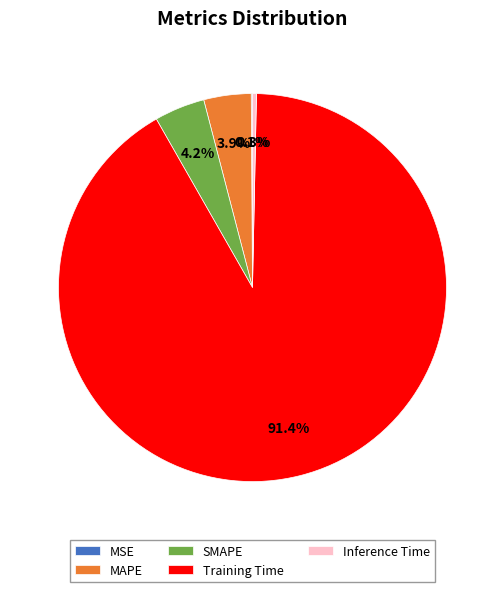

Between Training Time and Inference Time, which is larger?

Training Time